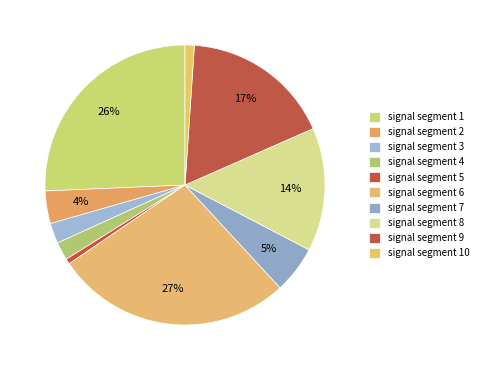

Rank the categories by value from lowest to highest.

signal segment 5, signal segment 10, signal segment 4, signal segment 3, signal segment 2, signal segment 7, signal segment 8, signal segment 9, signal segment 1, signal segment 6